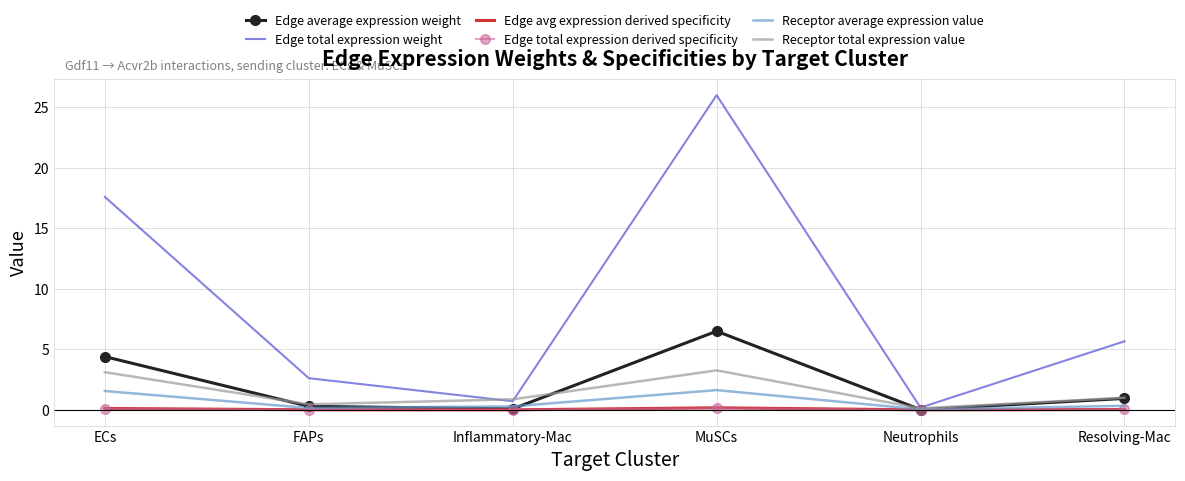

What is the difference between the highest and lowest values at Neutrophils?

0.2